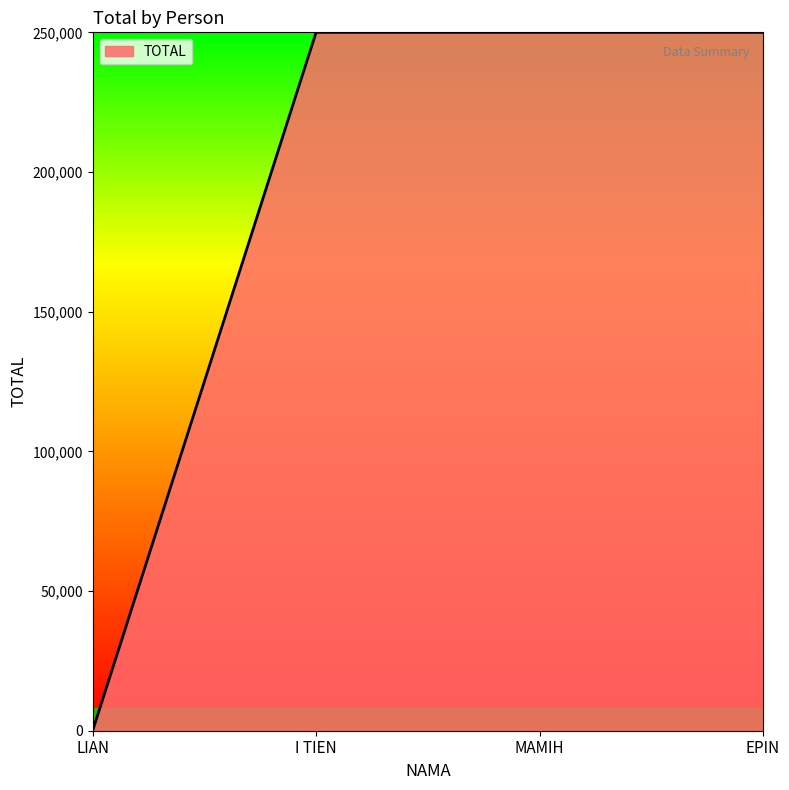

Does the chart have visible grid lines?

No